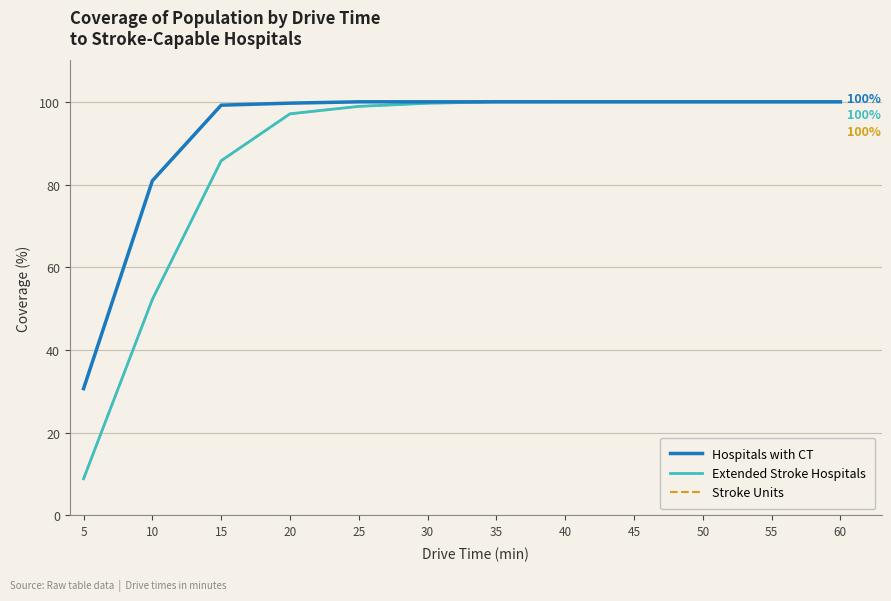

True or false: Extended Stroke Hospitals and Hospitals with CT cross at least once.

False